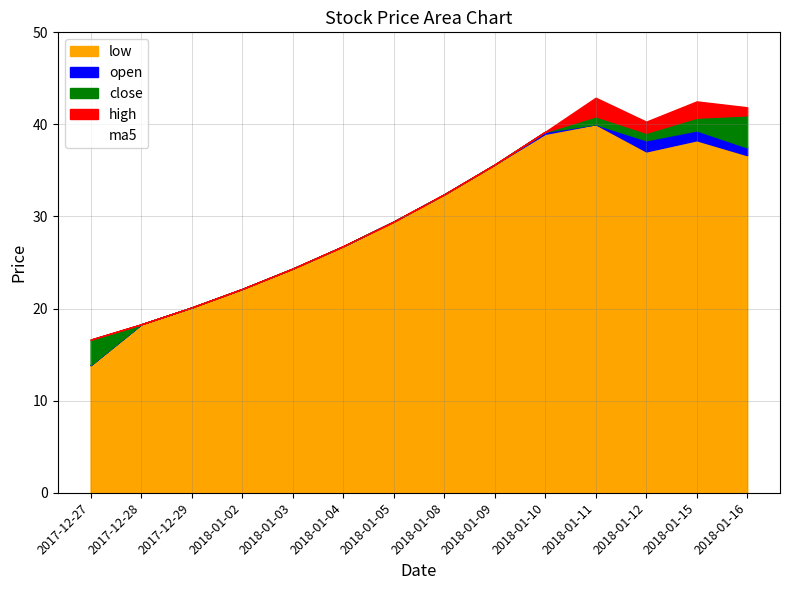

How many values in the close series exceed 32?

7